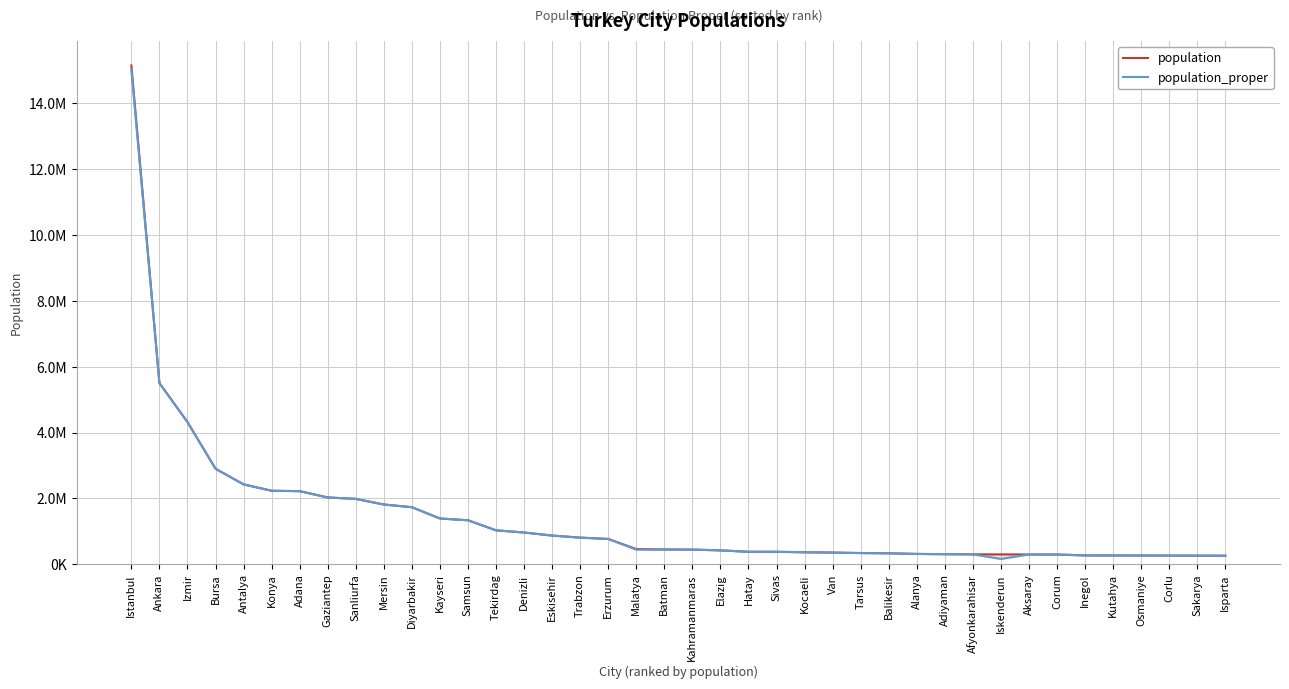

True or false: population has a value of 135539 at Sakarya.

False